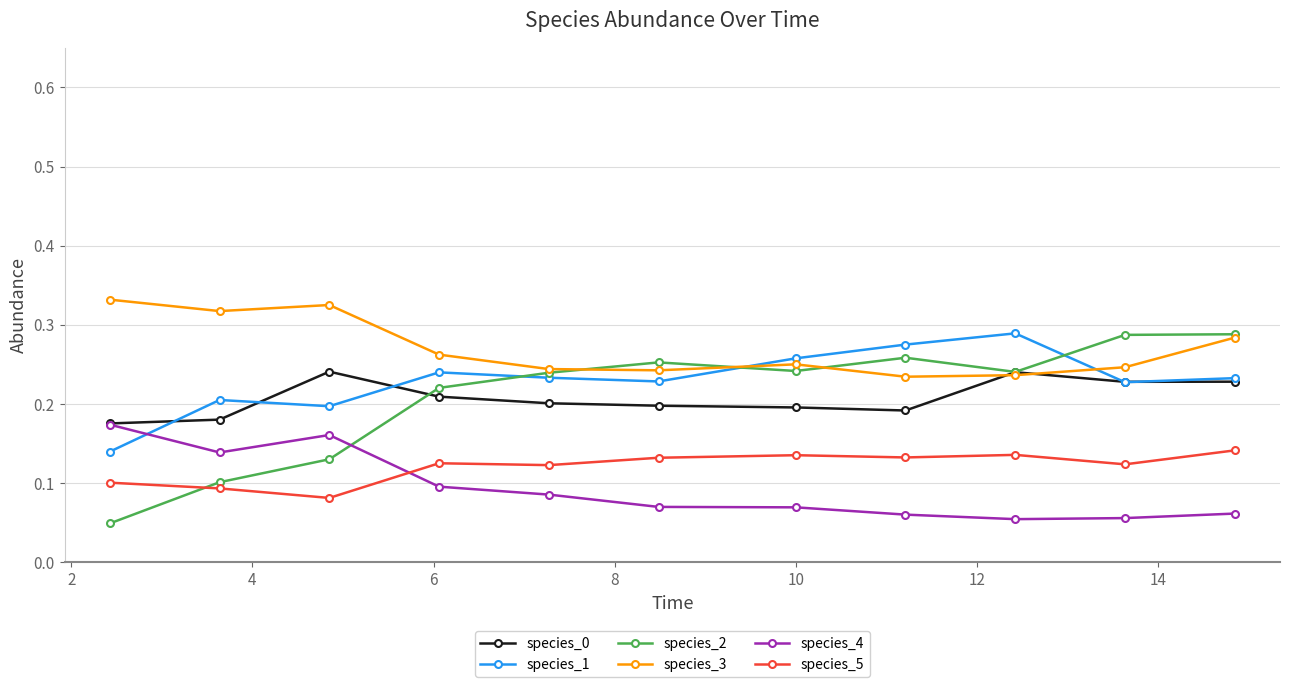

How many lines are shown in the chart?

6